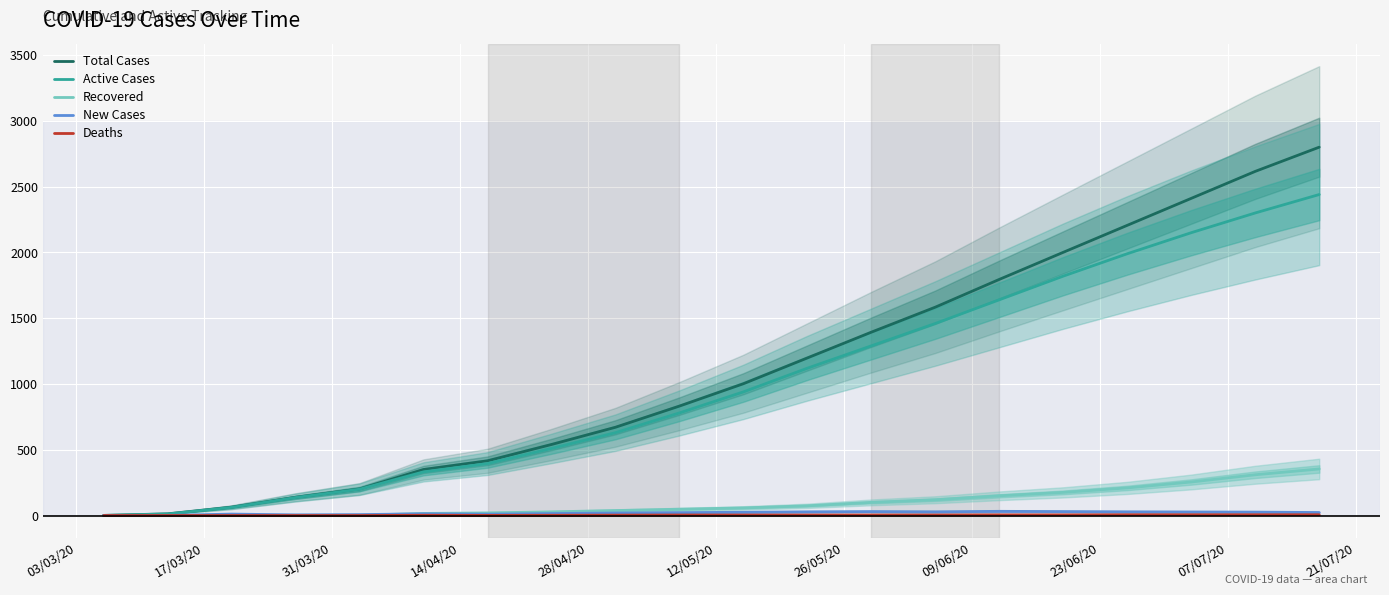

What is the value of the Recovered point at the 16th from the left?

176